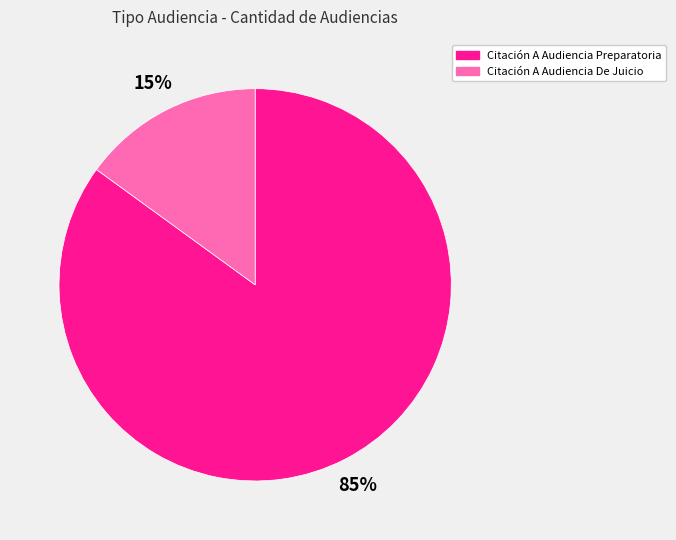

Which category has the biggest portion of the pie?

Citación A Audiencia Preparatoria